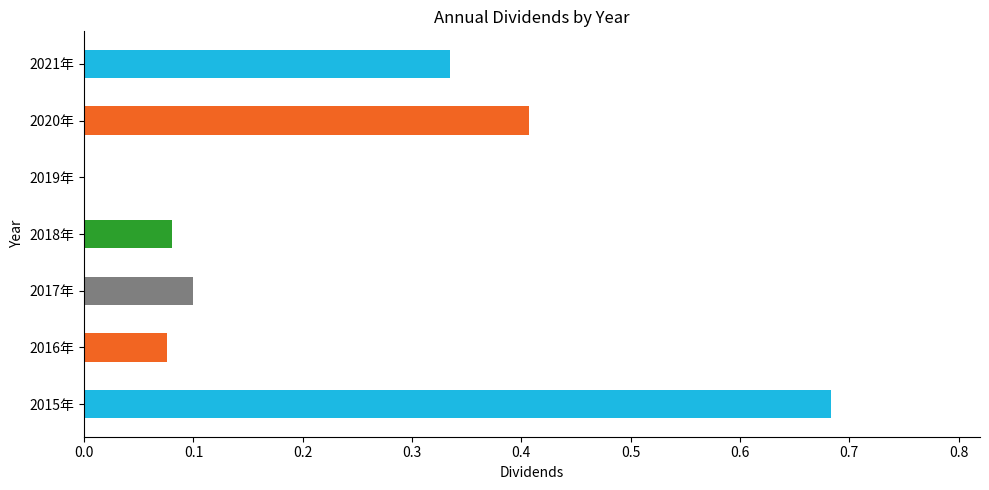

What is the value of the 3rd bar from the left?

0.1